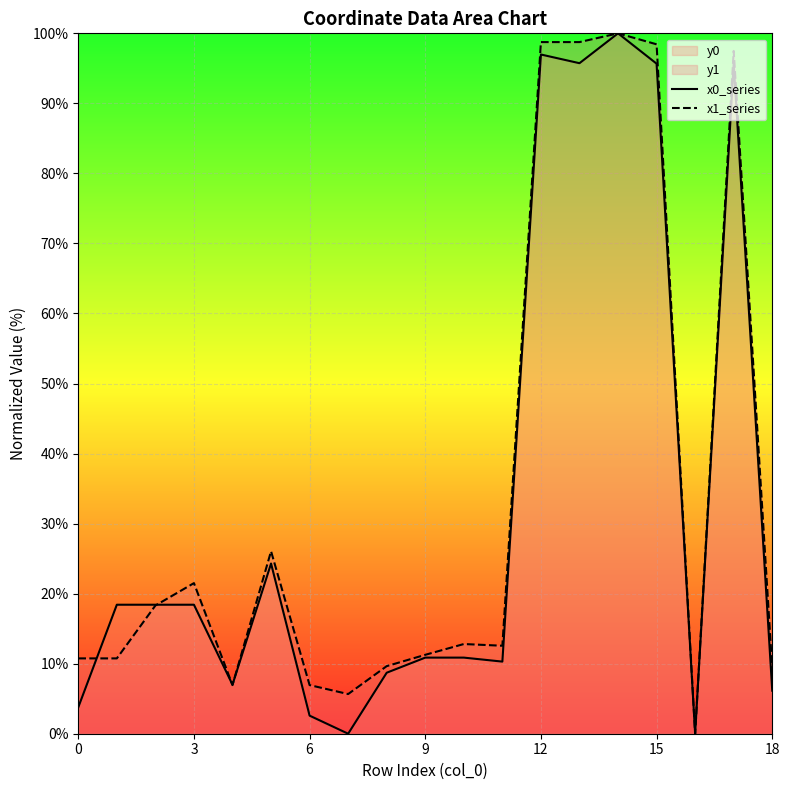

What is the maximum value for x0_series?

100.0